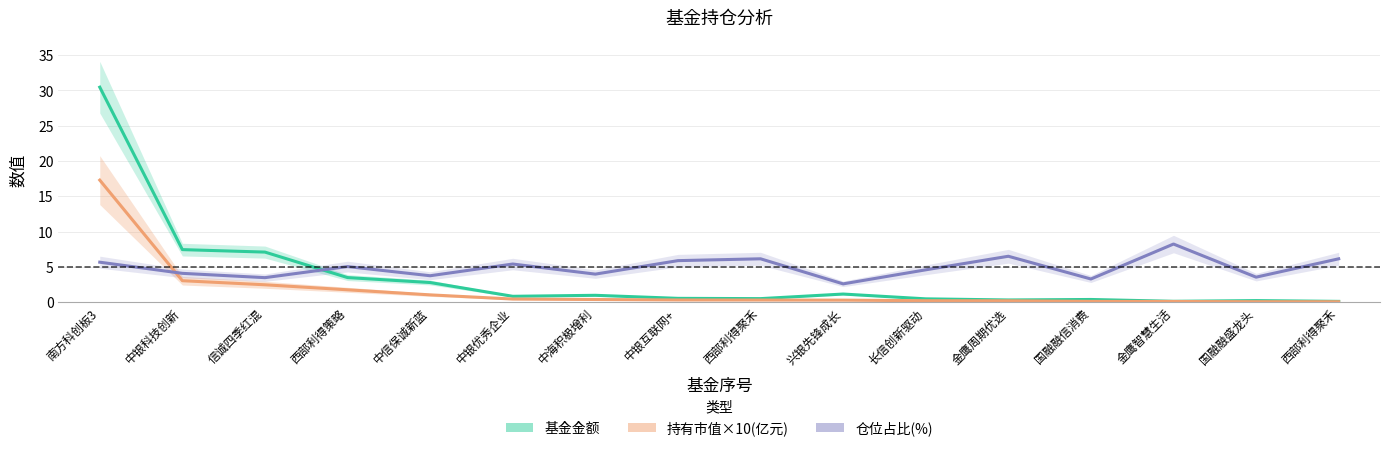

Reading left to right, extract all data points from this chart.

基金金额: 南方科创板3=30.5	中银科技创新=7.5	信诚四季红混=7.1	西部利得策略=3.5	中信保诚新蓝=2.8	中银优秀企业=0.8	中海积极增利=1.0	中银互联网+=0.6	西部利得聚禾=0.5	兴银先锋成长=1.2	长信创新驱动=0.5	金鹰周期优选=0.3	国融融信消费=0.4	金鹰智慧生活=0.1	国融融盛龙头=0.2	西部利得聚禾=0.1
持有市值×10(亿元): 南方科创板3=17.3	中银科技创新=3.1	信诚四季红混=2.5	西部利得策略=1.8	中信保诚新蓝=1.1	中银优秀企业=0.5	中海积极增利=0.4	中银互联网+=0.3	西部利得聚禾=0.3	兴银先锋成长=0.3	长信创新驱动=0.2	金鹰周期优选=0.2	国融融信消费=0.1	金鹰智慧生活=0.1	国融融盛龙头=0.1	西部利得聚禾=0.1
仓位占比(%): 南方科创板3=5.7	中银科技创新=4.1	信诚四季红混=3.5	西部利得策略=5.1	中信保诚新蓝=3.8	中银优秀企业=5.4	中海积极增利=4.0	中银互联网+=5.9	西部利得聚禾=6.2	兴银先锋成长=2.6	长信创新驱动=4.6	金鹰周期优选=6.5	国融融信消费=3.3	金鹰智慧生活=8.2	国融融盛龙头=3.6	西部利得聚禾=6.2